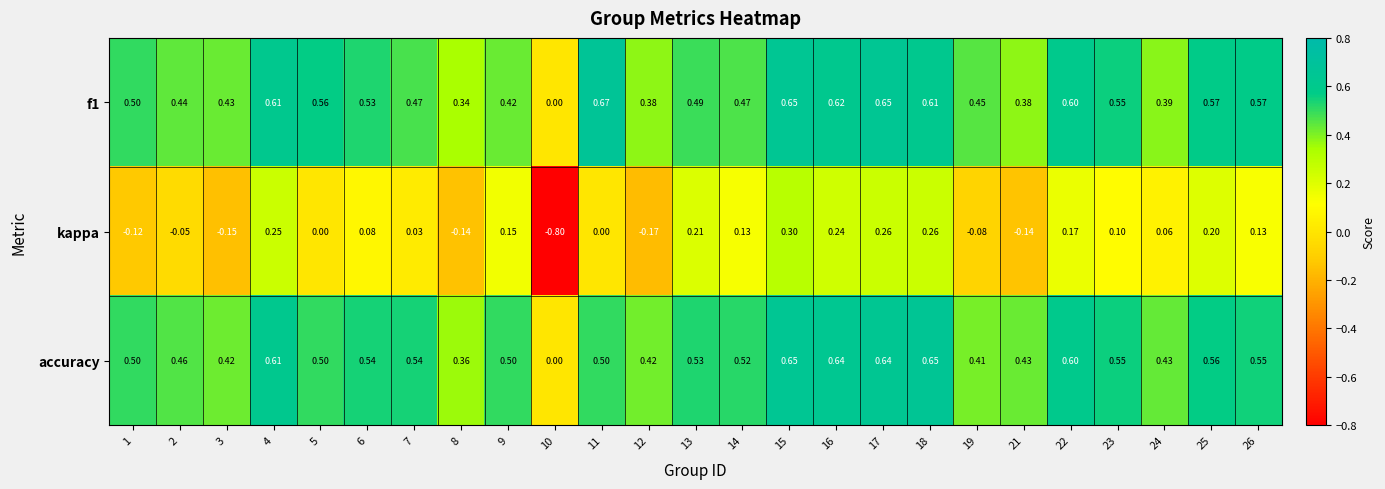

Is the value of f1 at 12 greater than the value of accuracy at 12?

No